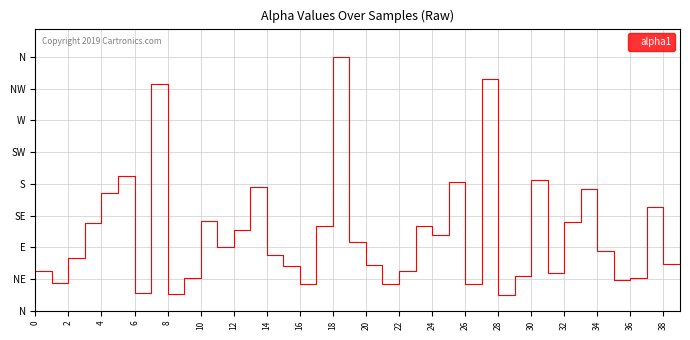

How many points are higher than both their immediate neighbors (excluding endpoints)?

11